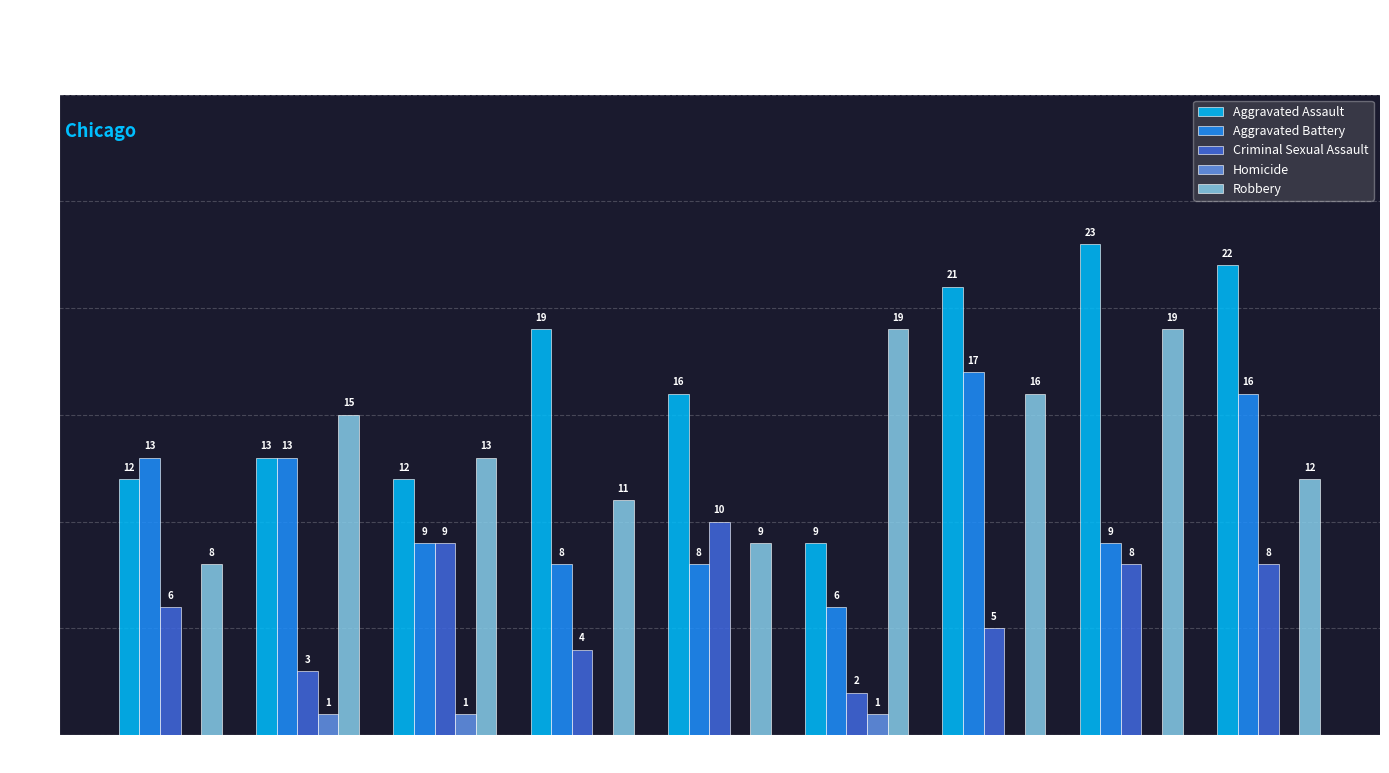

At which category does the chart reach its peak across all series?

2022